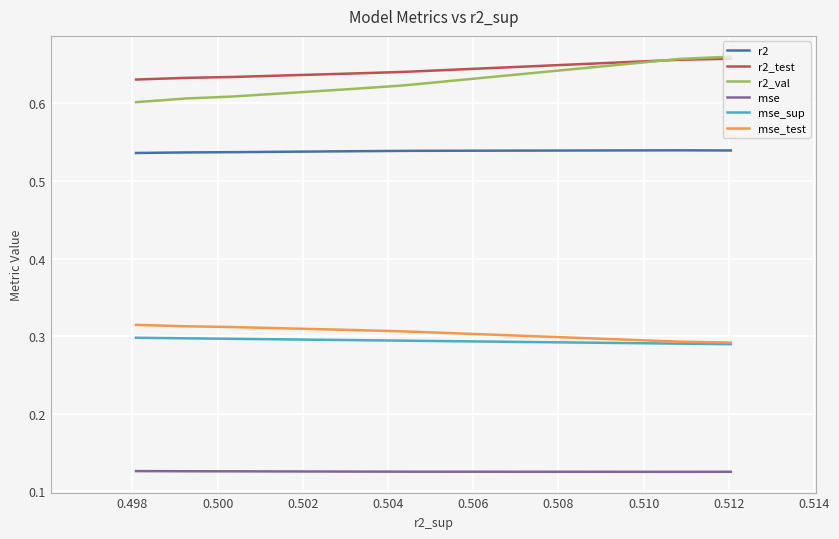

What is the total value across all series at 0.504?

2.5